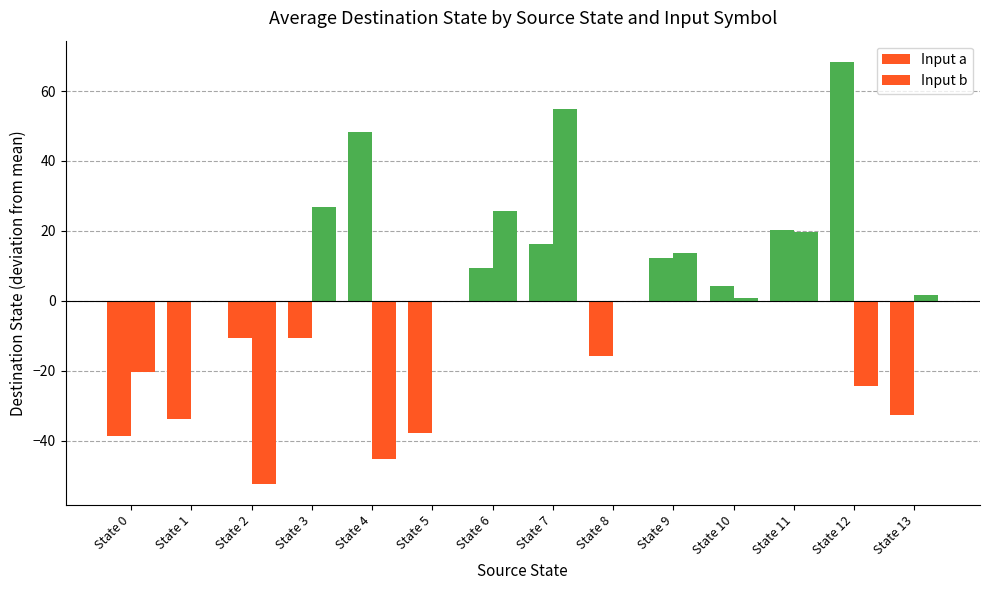

How many distinct data groups are displayed?

2